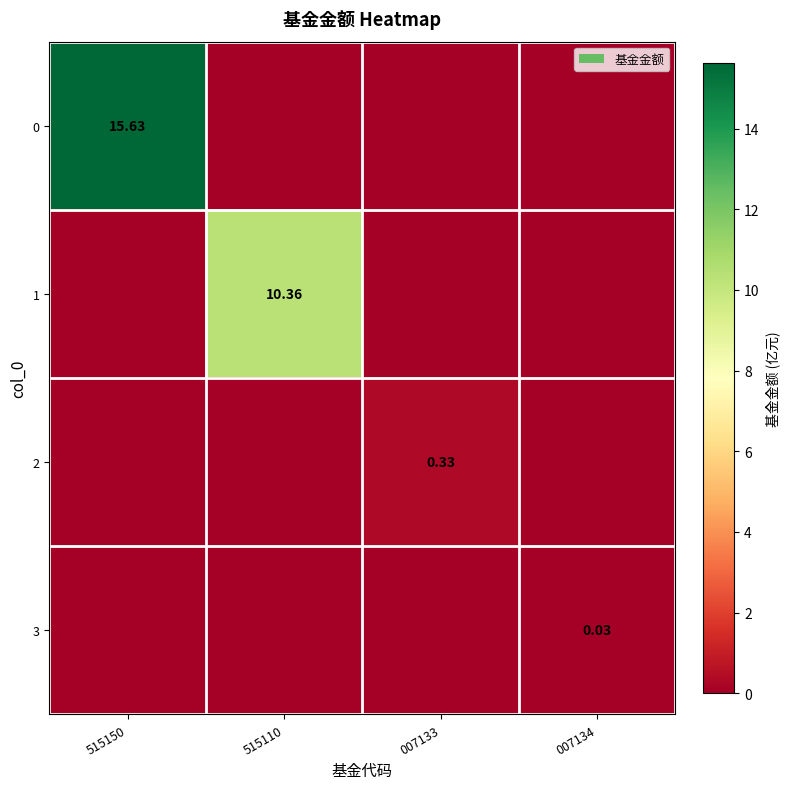

The value of 0 at 007133 is 5.3. True or false?

False